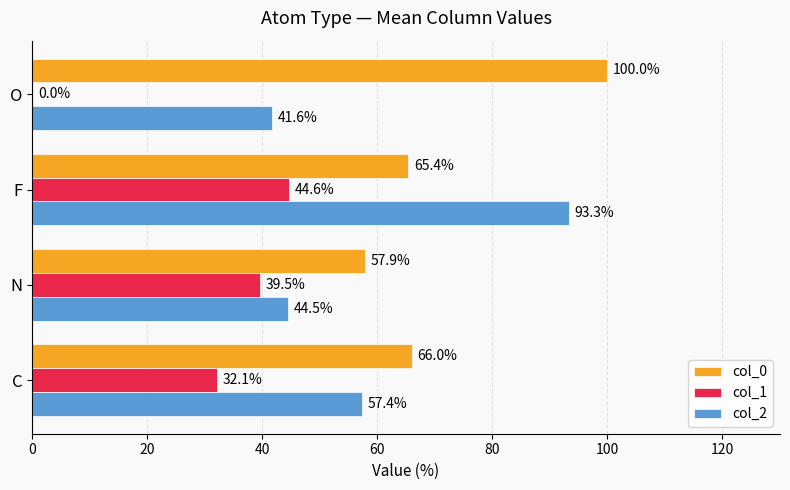

The value of col_1 at O is -13.6. True or false?

False